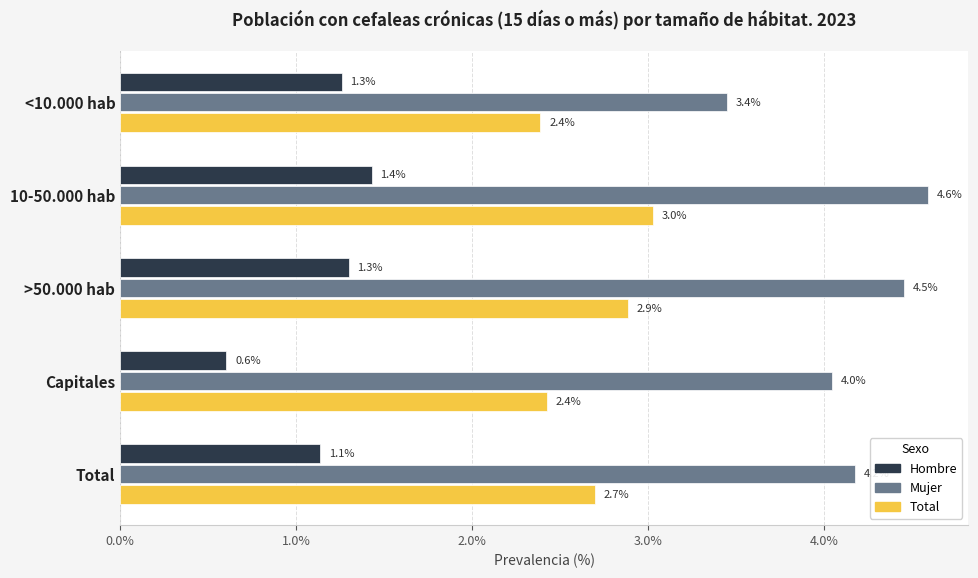

Where is Mujer nearest to the value 4?

Capitales